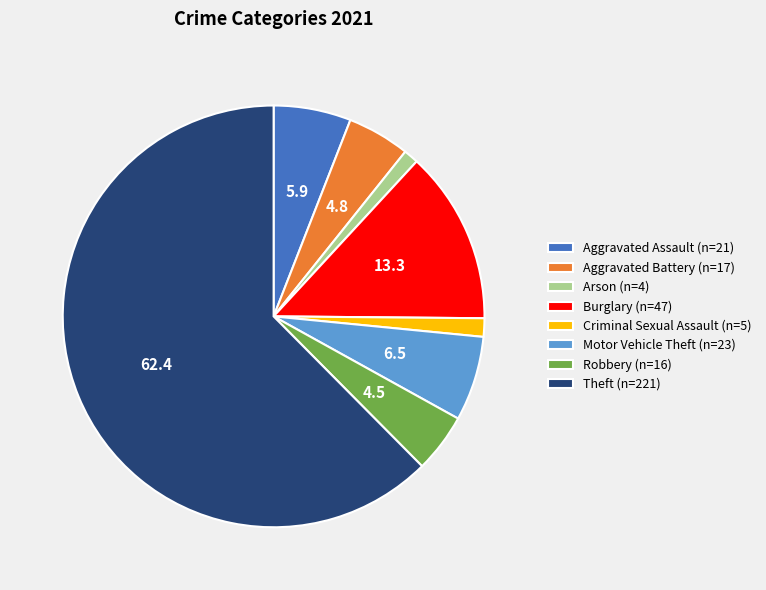

Which has a higher value, Criminal Sexual Assault (n=5) or Robbery (n=16)?

Robbery (n=16)